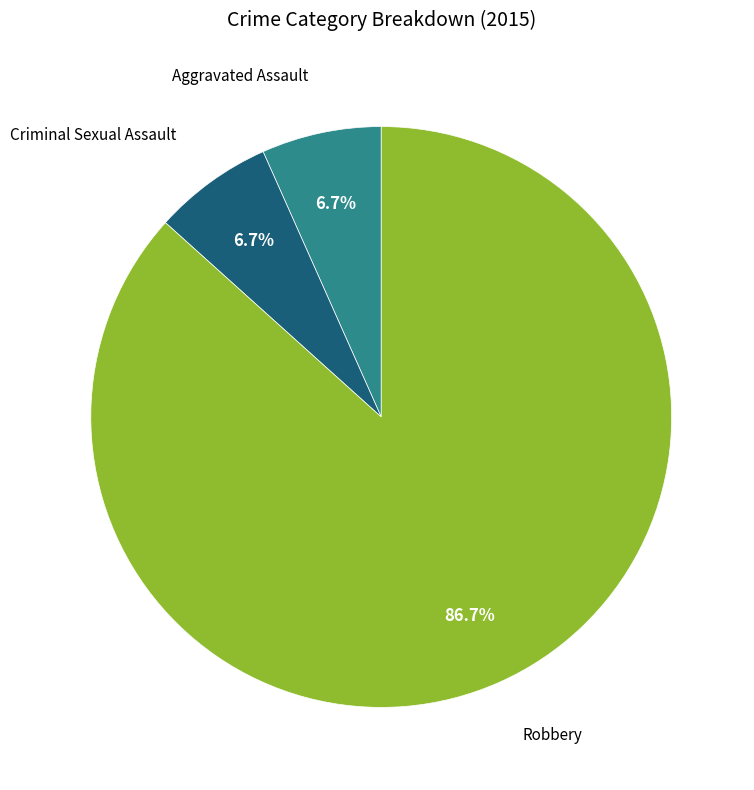

How many slices are in this pie chart?

3